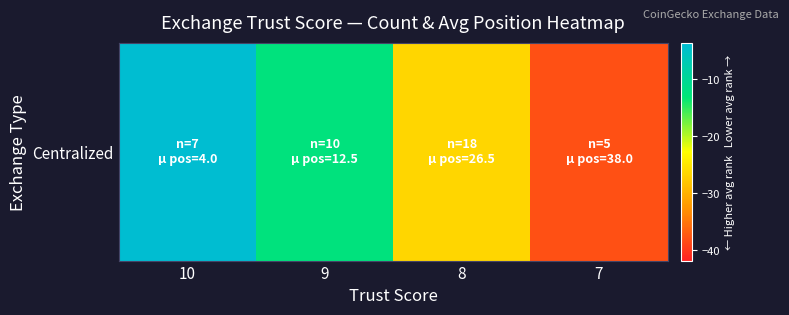

What is the minimum value shown in the chart?

-38.0